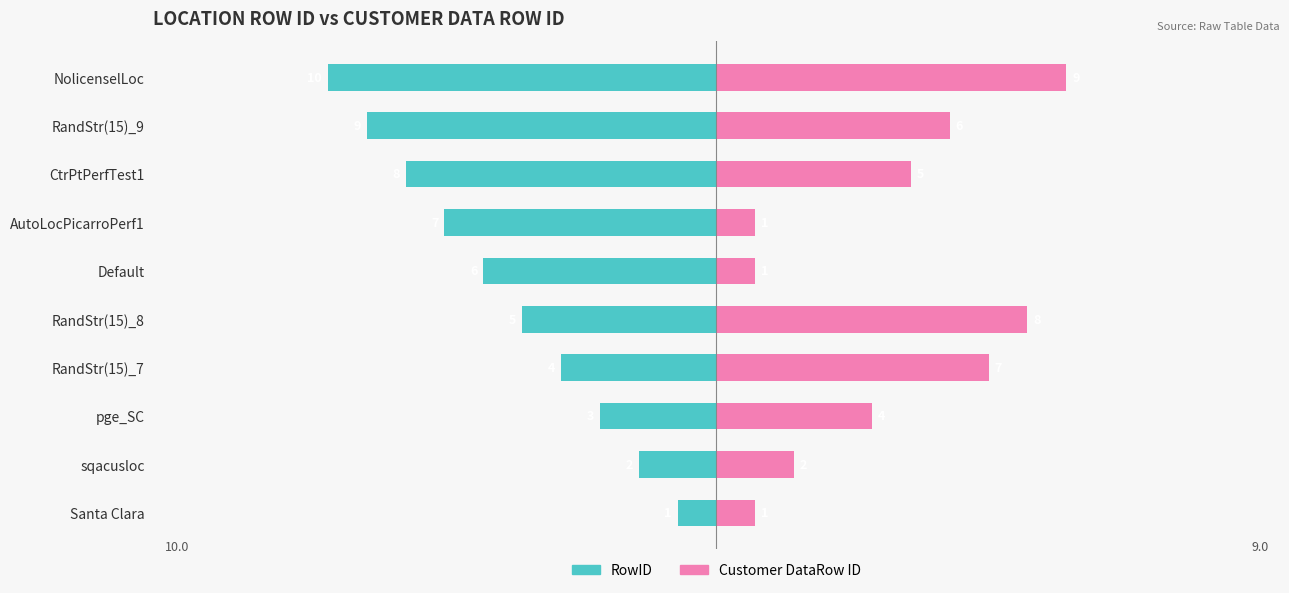

Count the Customer DataRow ID values in the range 1 to 7.

8